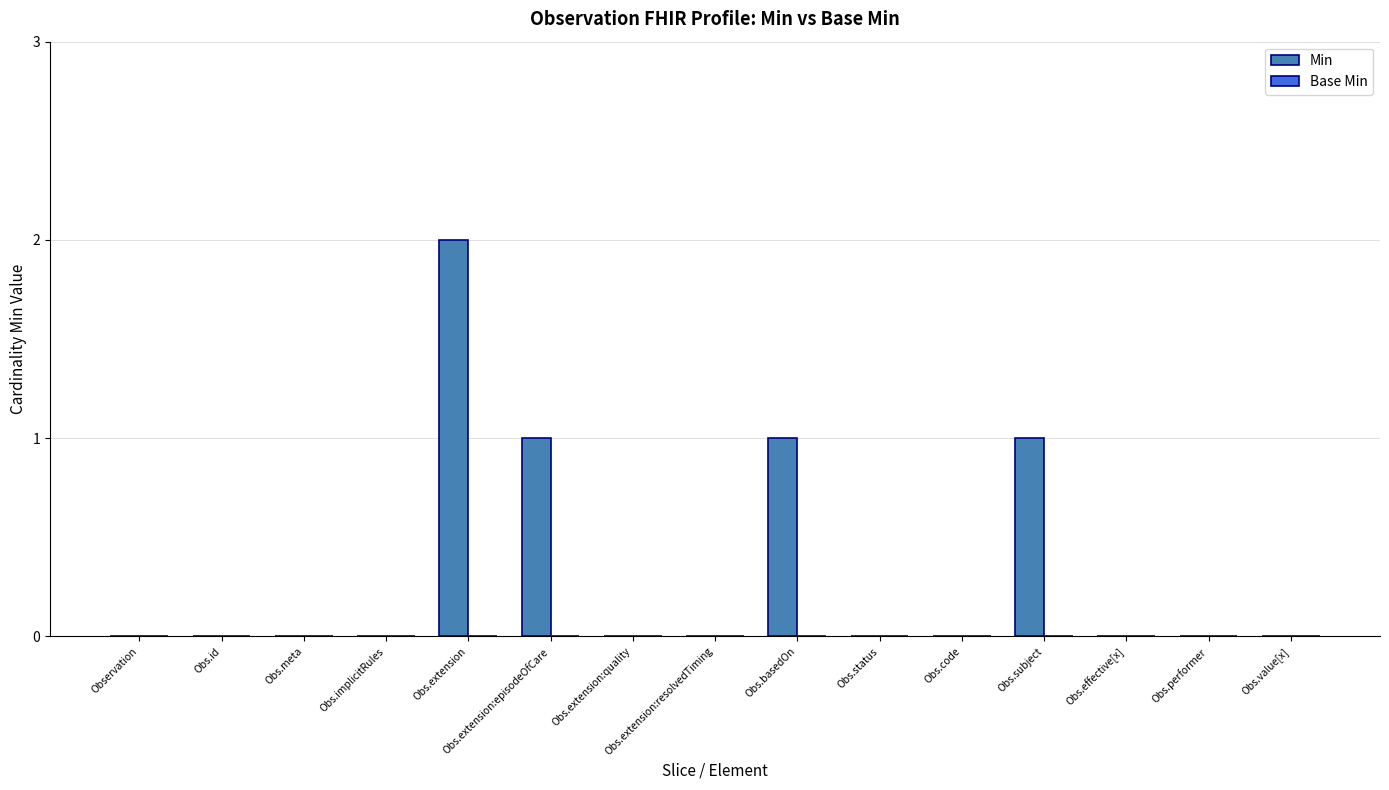

What is the sum of all values?

5